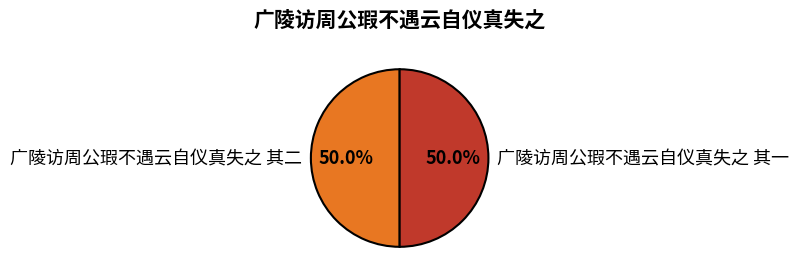

How much of the chart is everything except 广陵访周公瑕不遇云自仪真失之 其二?

50.0%